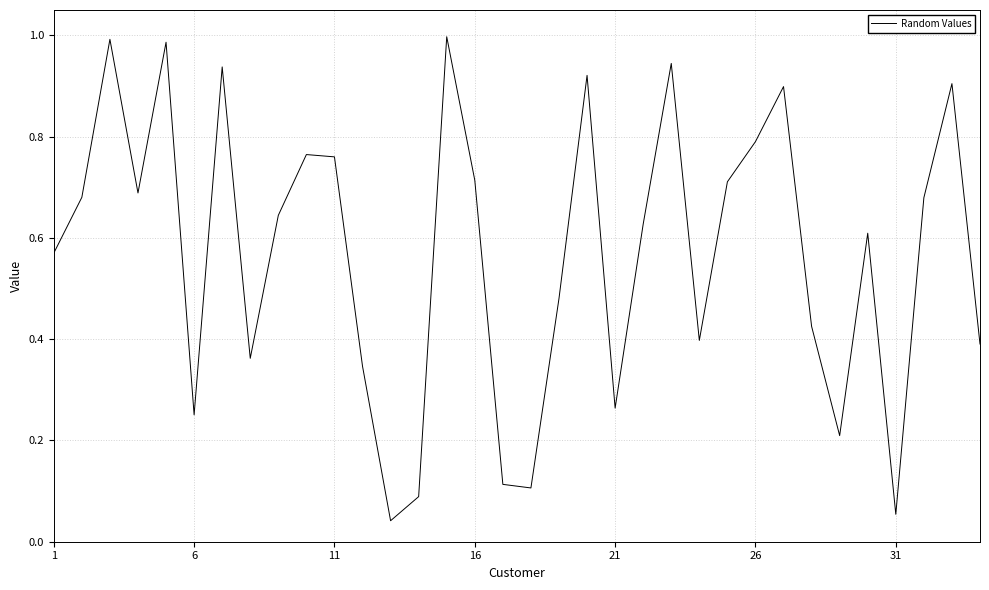

Does the chart have visible grid lines?

Yes